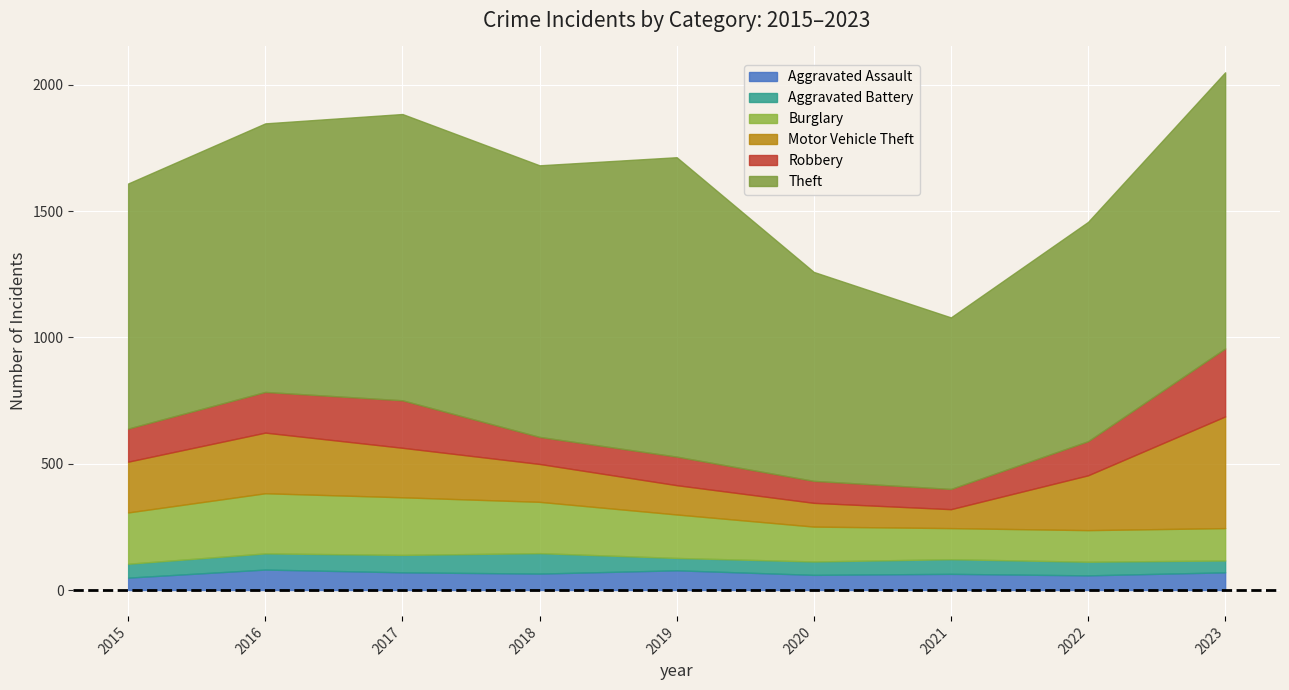

True or false: Robbery has more than 2 points higher than both neighbors.

False